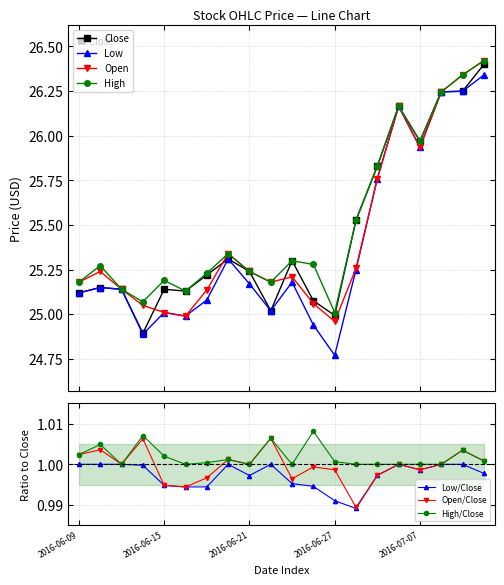

Reading left to right, what are all the values shown in this chart?

Close: 25.1	25.1	25.1	24.9	25.1	25.1	25.2	25.3	25.2	25.0	25.3	25.1	25.0	25.5	25.8	26.2	26.0	26.2	26.2	26.4
Low: 25.1	25.1	25.1	24.9	25.0	25.0	25.1	25.3	25.2	25.0	25.2	24.9	24.8	25.2	25.8	26.2	25.9	26.2	26.2	26.3
Open: 25.2	25.2	25.1	25.1	25.0	25.0	25.1	25.3	25.2	25.2	25.2	25.1	25.0	25.3	25.8	26.2	25.9	26.2	26.3	26.4
High: 25.2	25.3	25.1	25.1	25.2	25.1	25.2	25.3	25.2	25.2	25.3	25.3	25.0	25.5	25.8	26.2	26.0	26.2	26.3	26.4